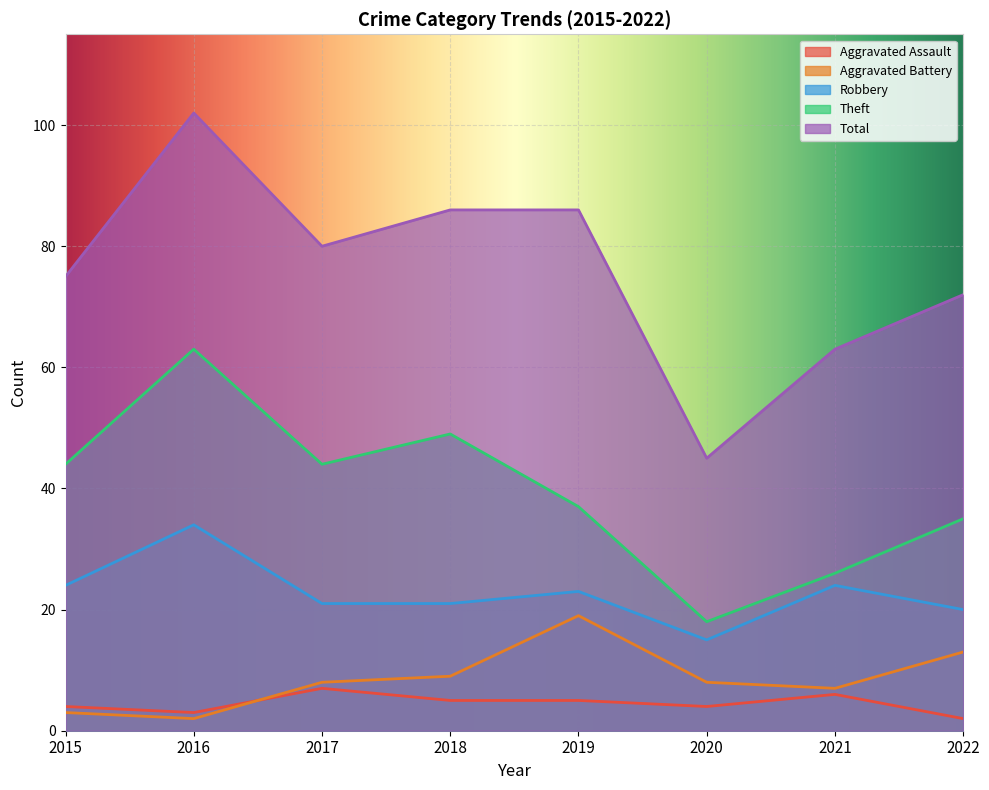

Which series has the largest range (max minus min)?

Total